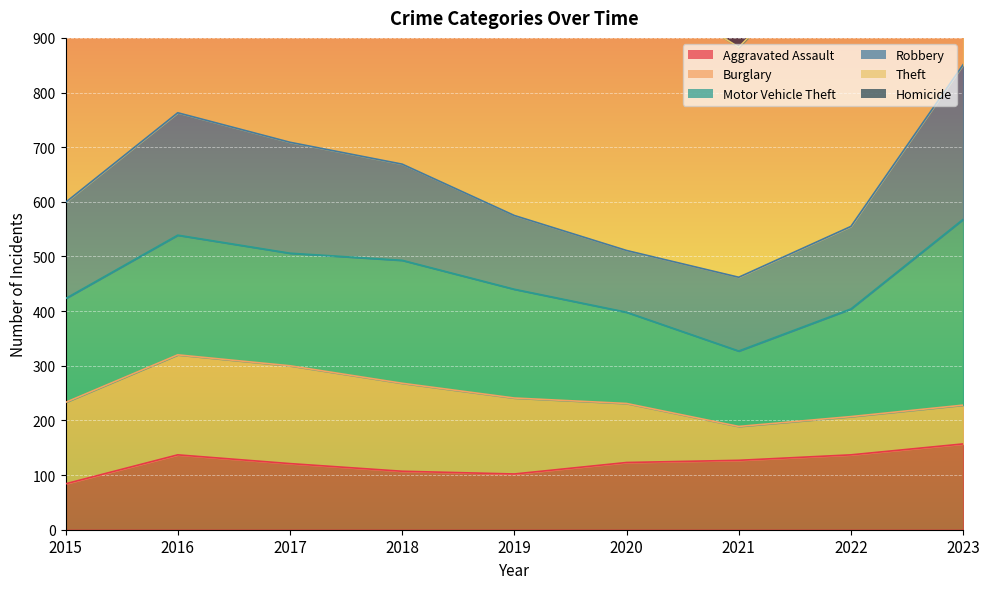

What are all the series names shown in the legend?

Aggravated Assault, Burglary, Motor Vehicle Theft, Robbery, Theft, Homicide